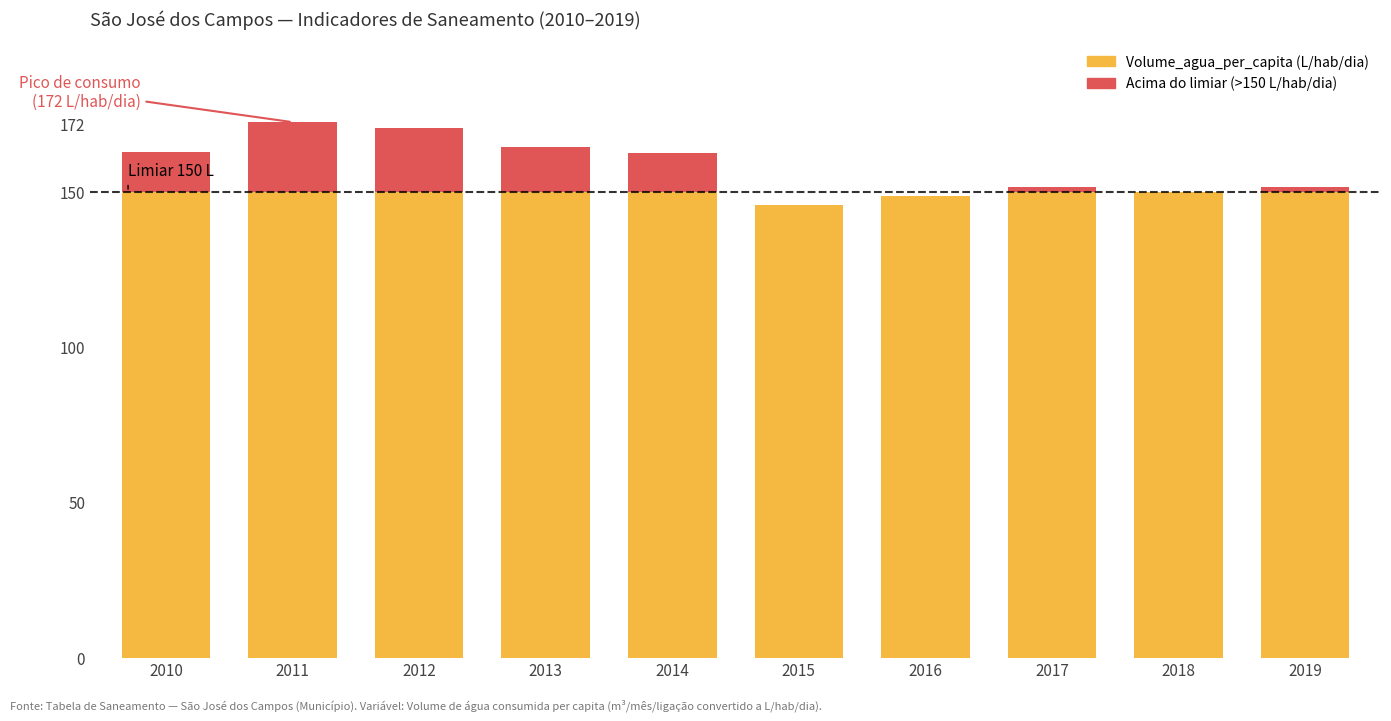

Reading left to right, transcribe the values for Volume_agua_per_capita.

2010=150.0	2011=150.0	2012=150.0	2013=150.0	2014=150.0	2015=145.8	2016=148.7	2017=150.0	2018=150.0	2019=150.0